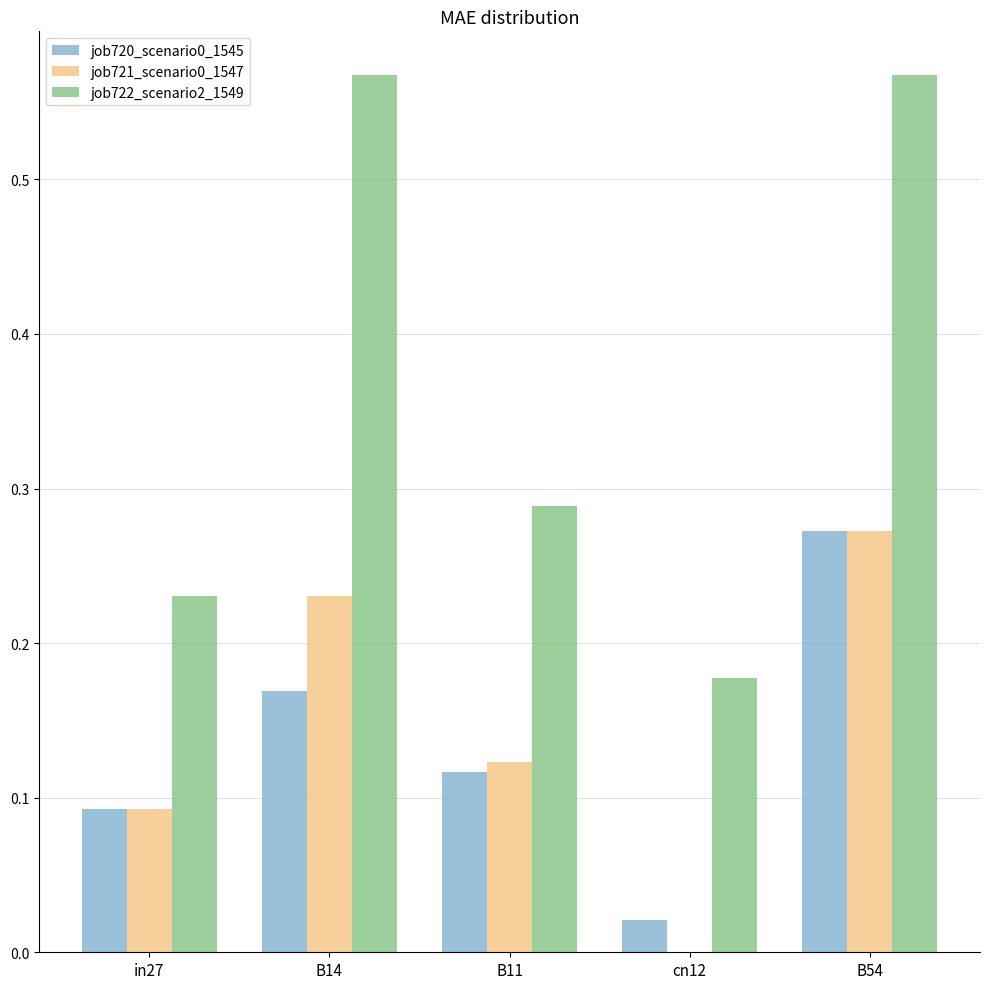

What is the sum of all job721_scenario0_1547 values?

0.7